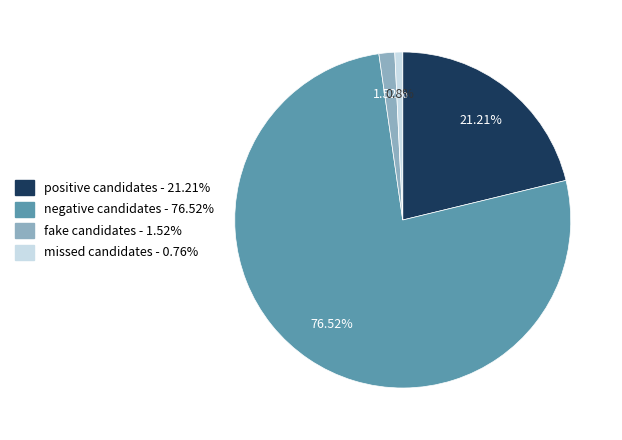

Approximately how many times larger is the value at positive candidates compared to missed candidates?

28.0